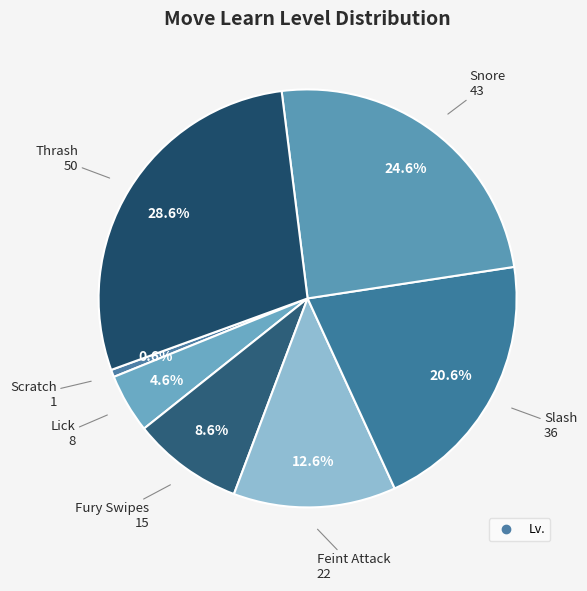

Does any single category account for the majority?

No